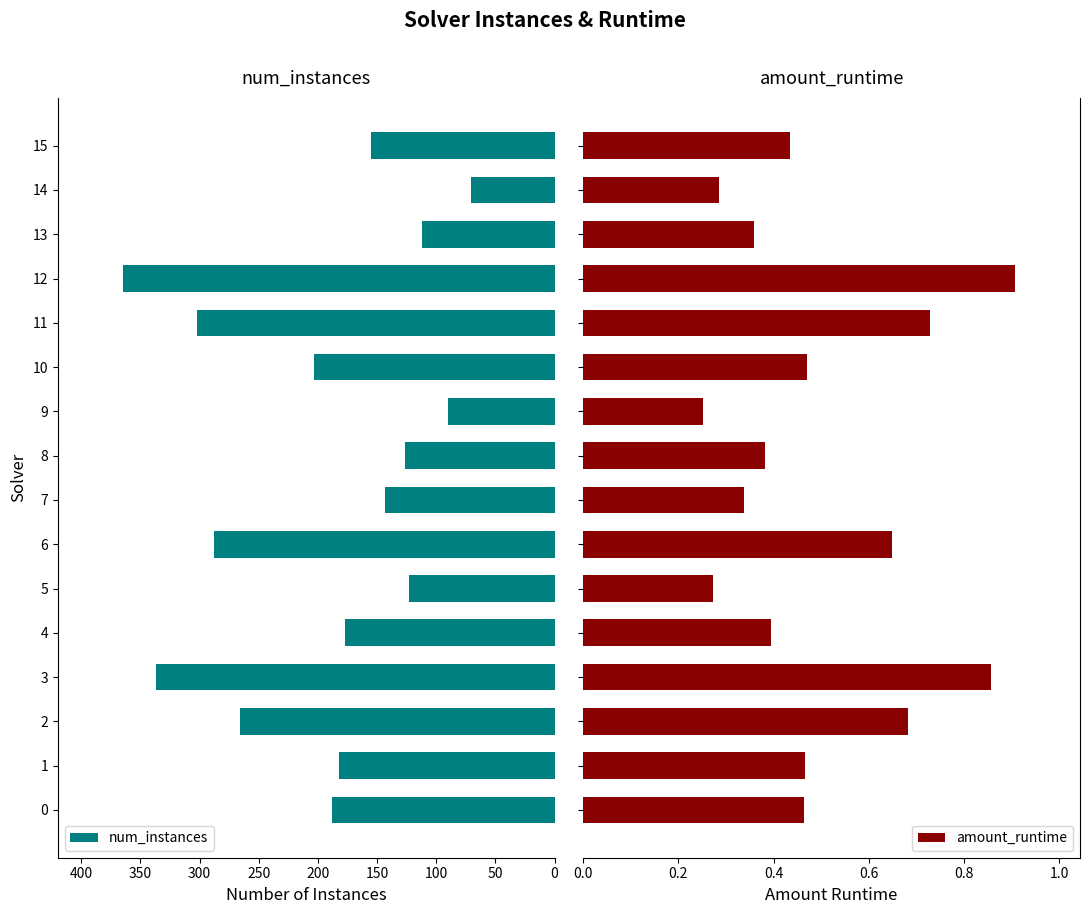

At which category is the sum across all series the highest?

12